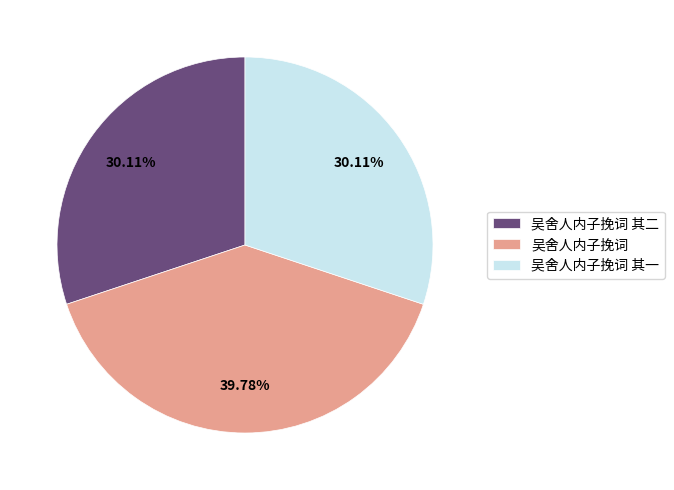

Do 吴舍人内子挽词 其二 and 吴舍人内子挽词 其一 together represent more than half of the pie?

Yes